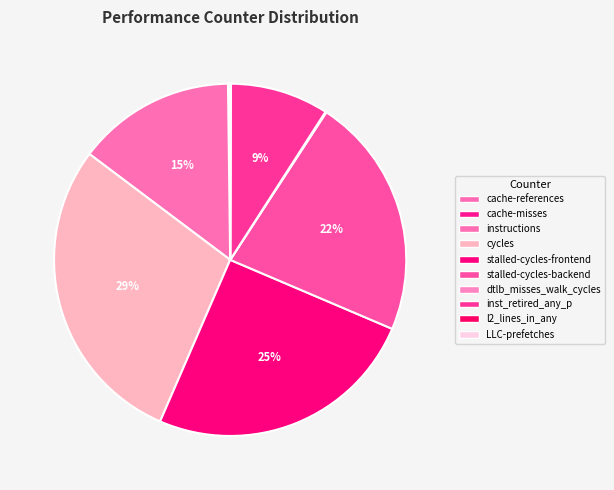

Which has a higher value, cache-misses or cycles?

cycles